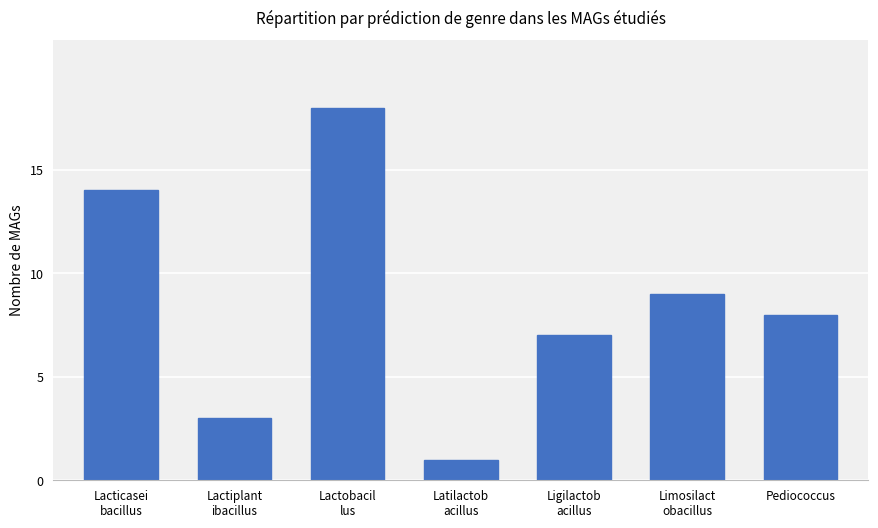

What is the label of the 7th bar from the left?

Pediococcus